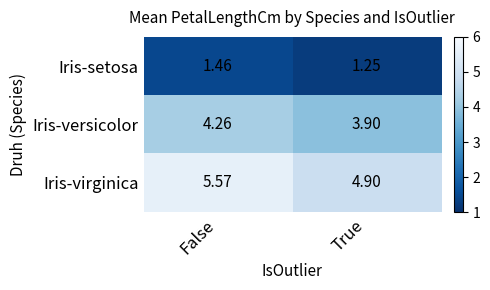

At which category is the sum across all series the highest?

False